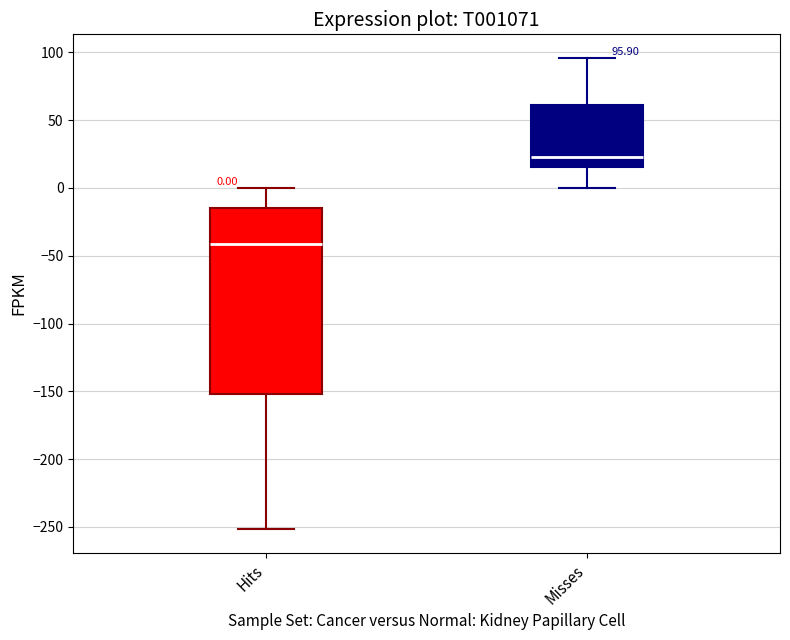

Which box is the tallest, from its lower edge to its upper edge?

Hits